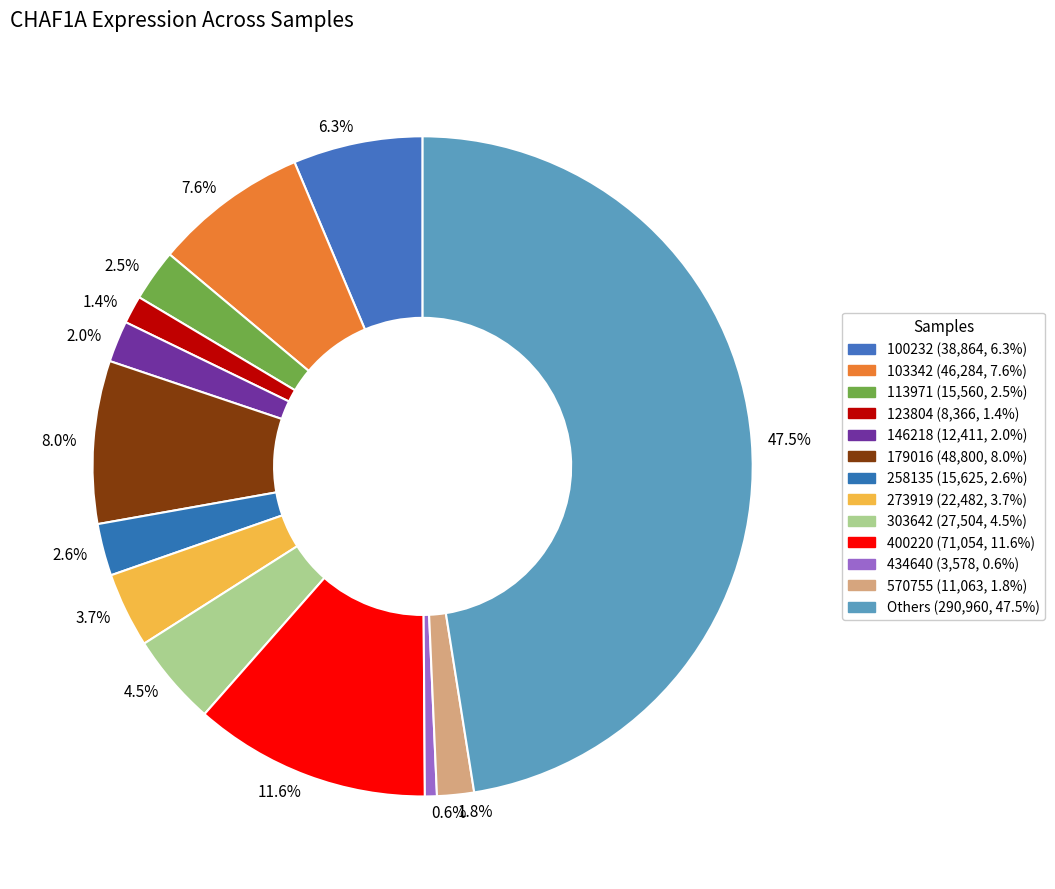

How much of the chart is everything except 2.0%?

98.0%